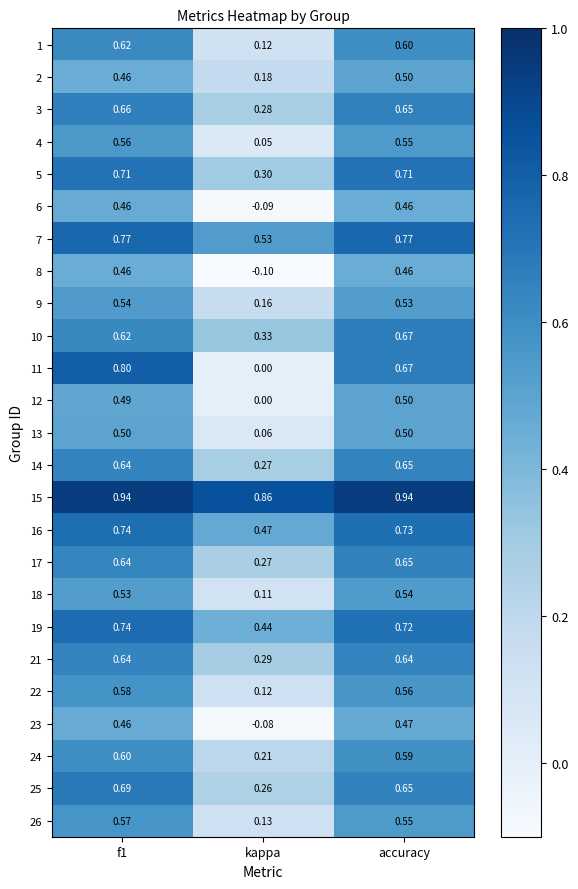

Which label corresponds to the smallest value in the chart?

kappa